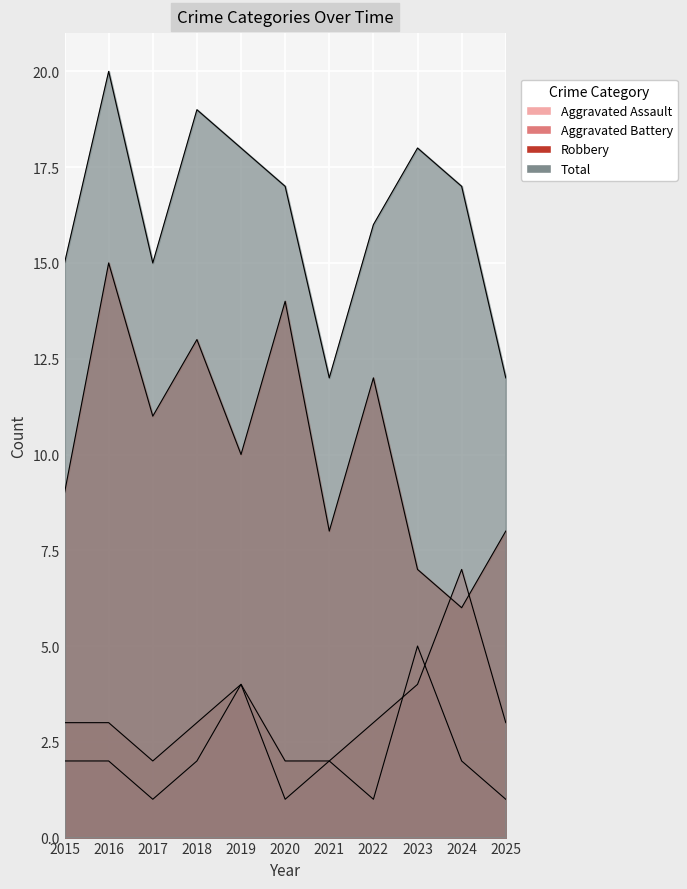

In Total, how many points are higher than both neighbors (excluding endpoints)?

3